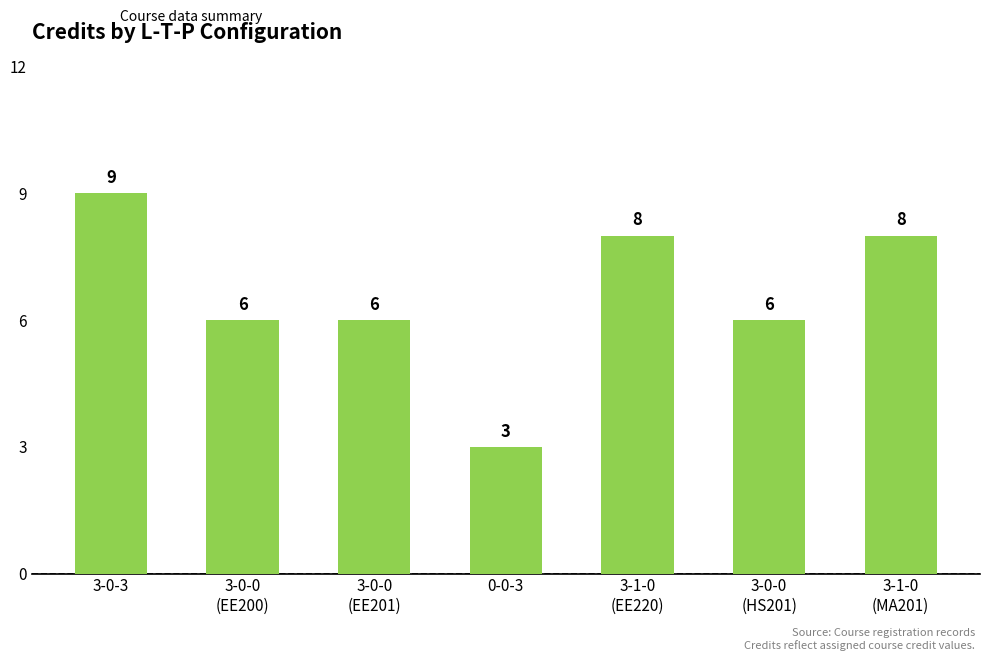

Reading left to right, extract all data points from this chart.

9	6	6	3	8	6	8